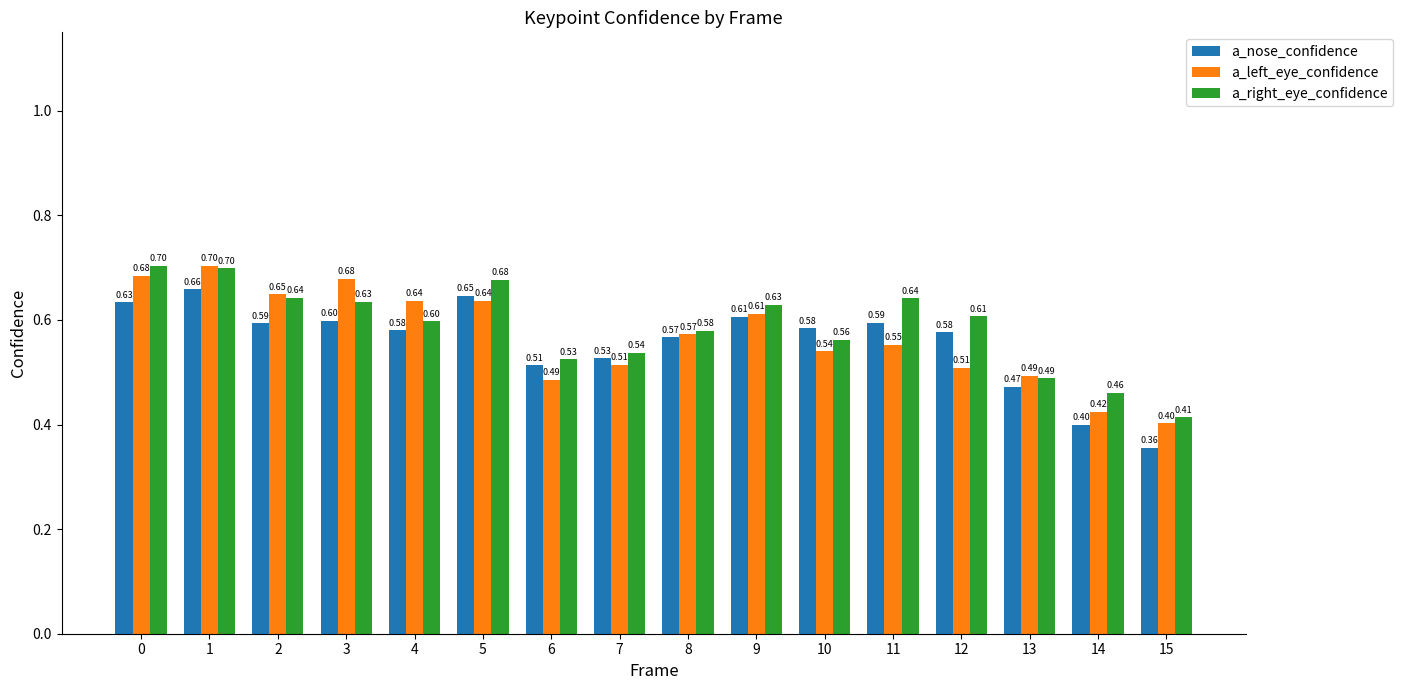

Is the value of a_nose_confidence at 6 greater than the value of a_right_eye_confidence at 12?

No